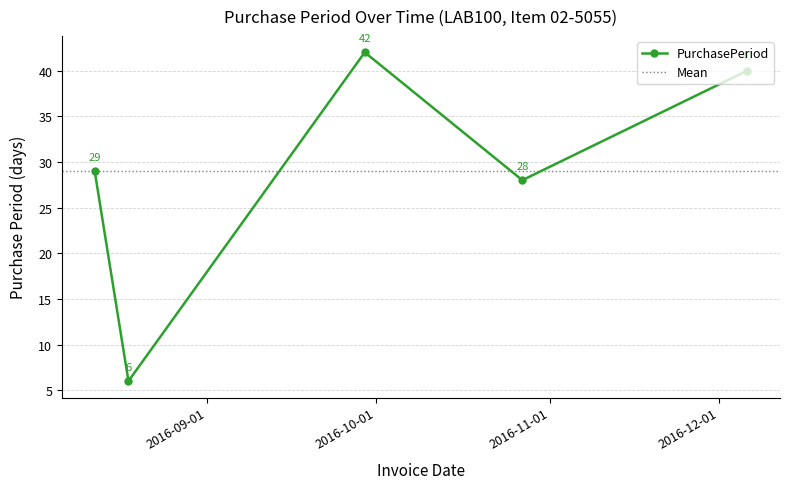

Reading left to right, extract all data points from this chart.

2016-08-12=29	2016-08-18=6	2016-09-29=42	2016-10-27=28	2016-12-06=40